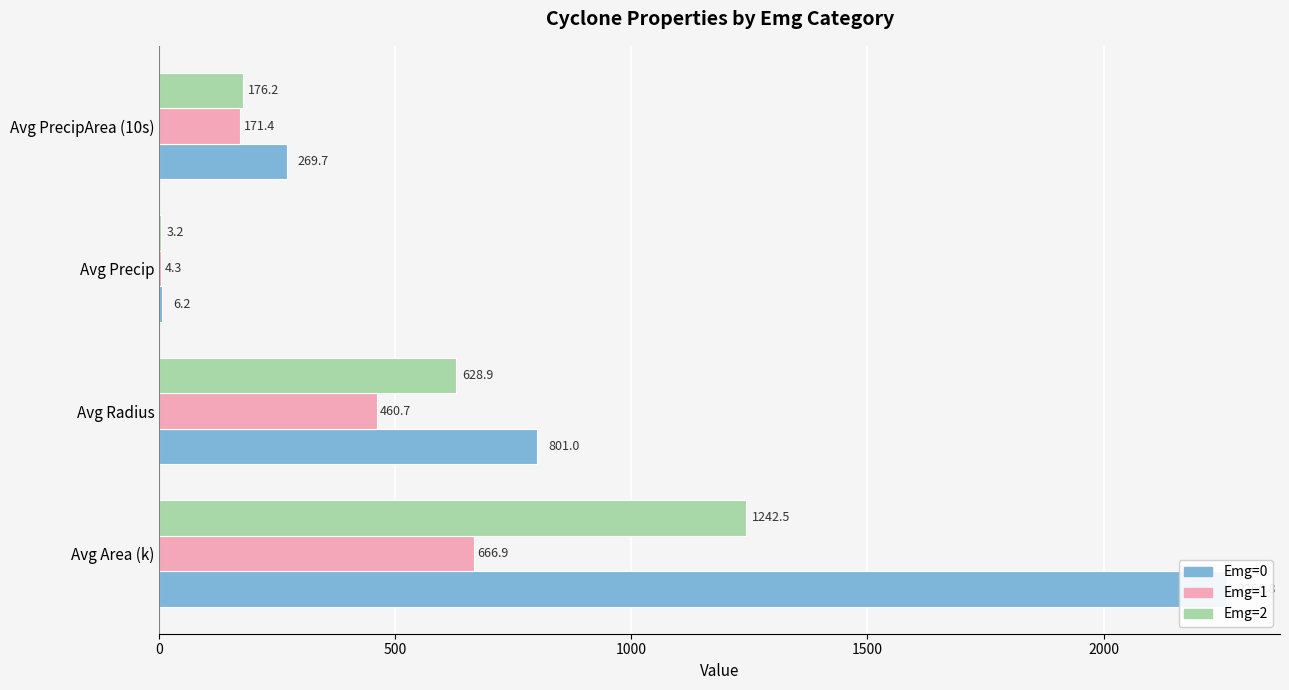

Between Avg Precip and Avg PrecipArea (10s), which series saw the biggest shift?

Emg=0